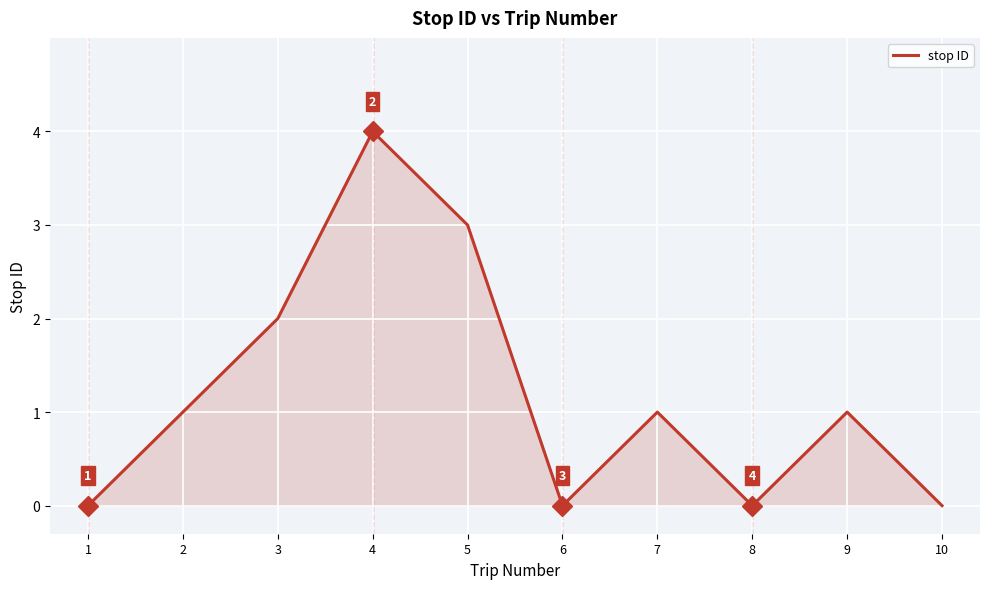

The chart shows a value of 4 at 4. True or false?

True